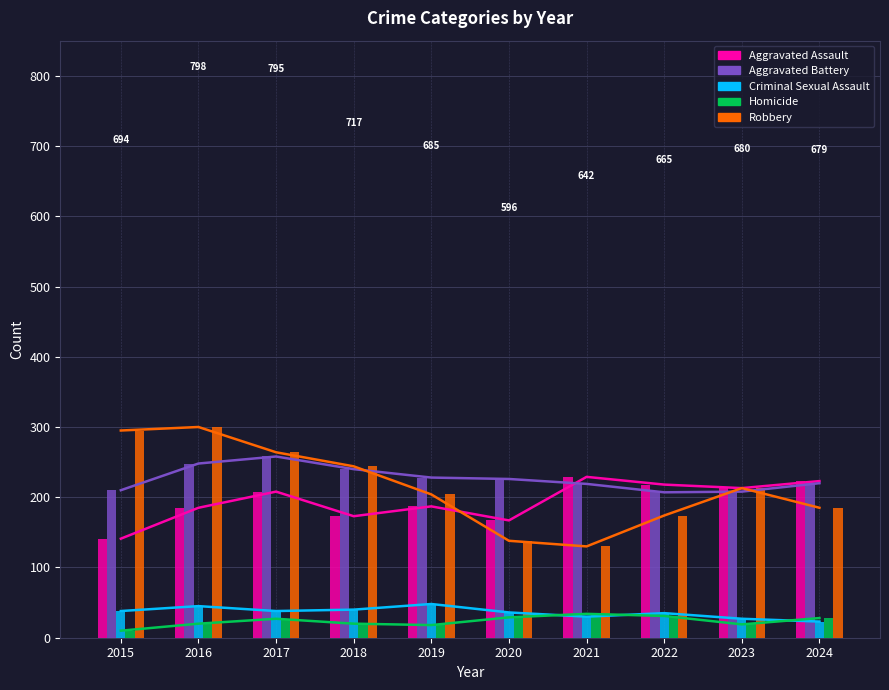

What is the lowest value of the Robbery series?

130